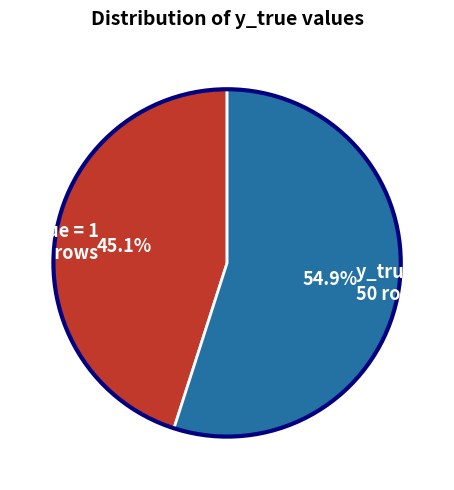

To the nearest percent, what is the average slice percentage?

50%